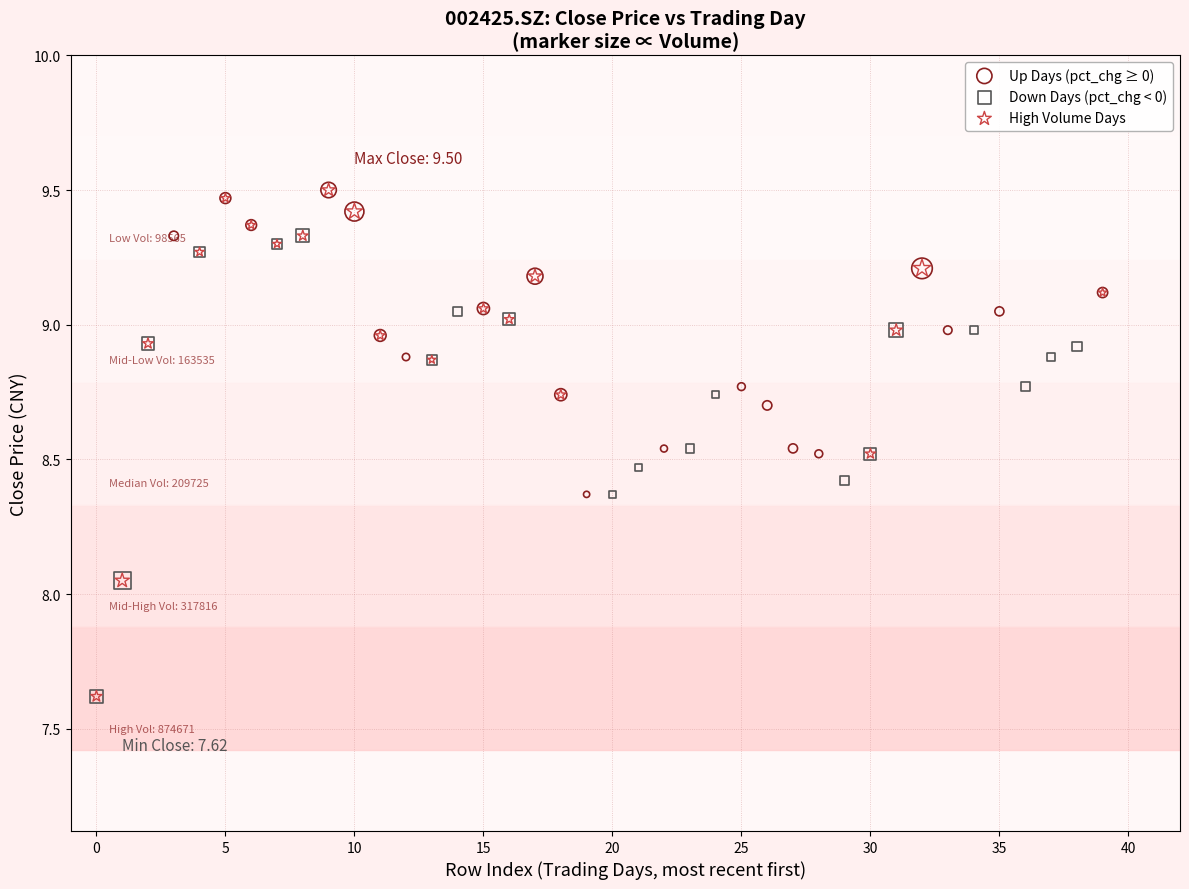

Which series has the widest spread of Y values?

High Volume Days